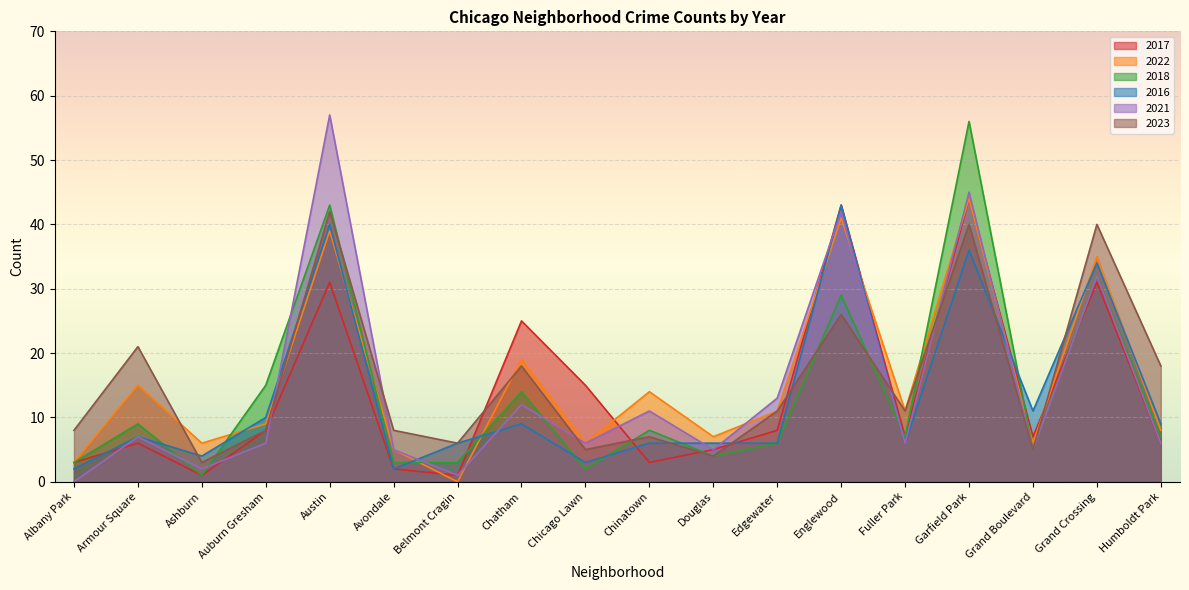

Which category has the lowest value across all series?

Belmont Cragin